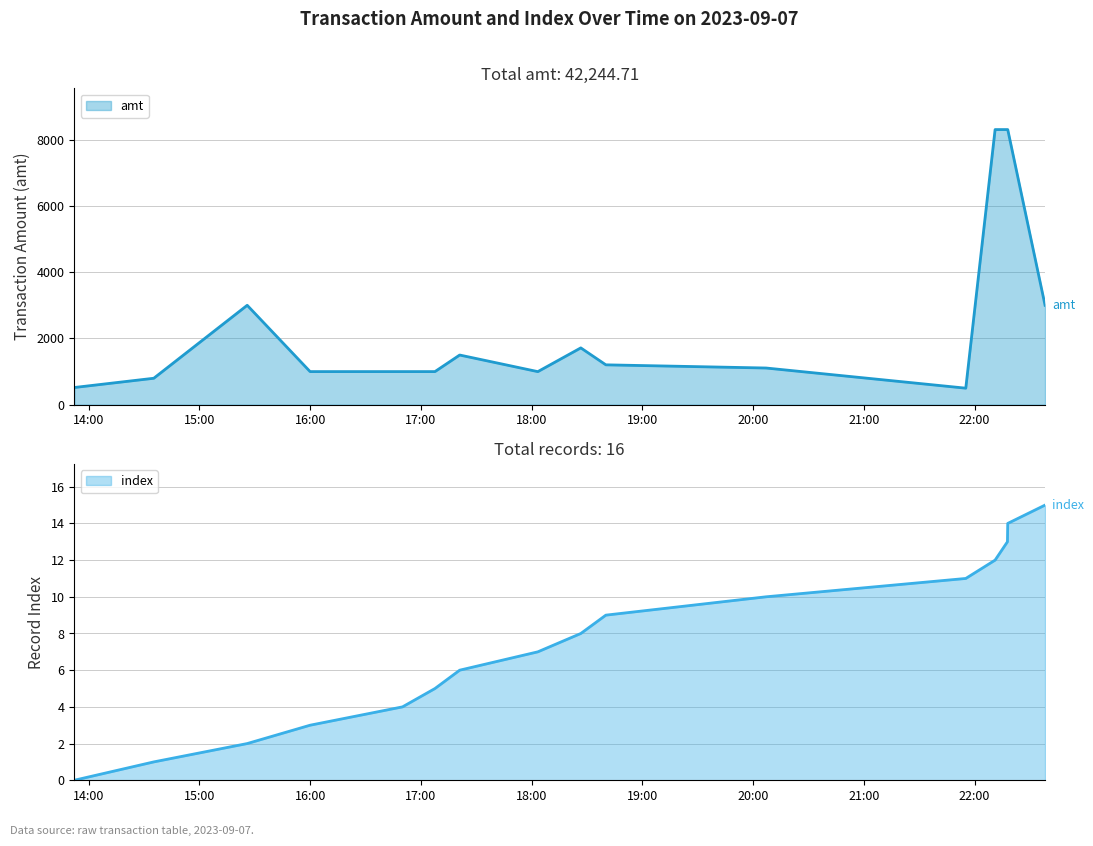

At which category is the sum across all series the highest?

2023-09-07 22:17:55